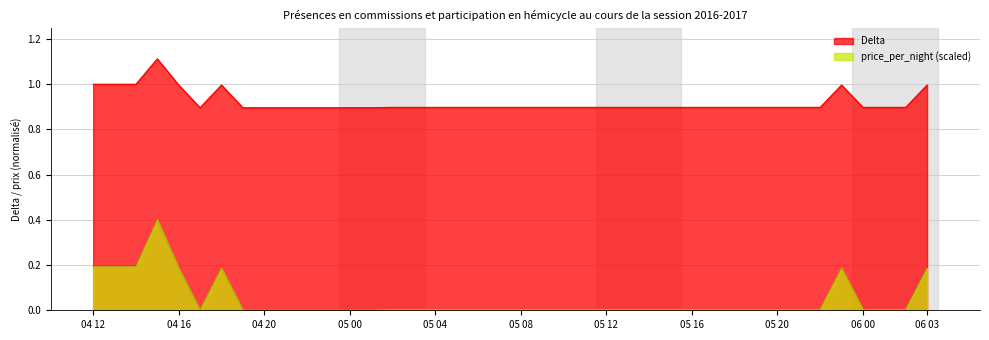

True or false: price_per_night and Delta intersect in this chart.

False